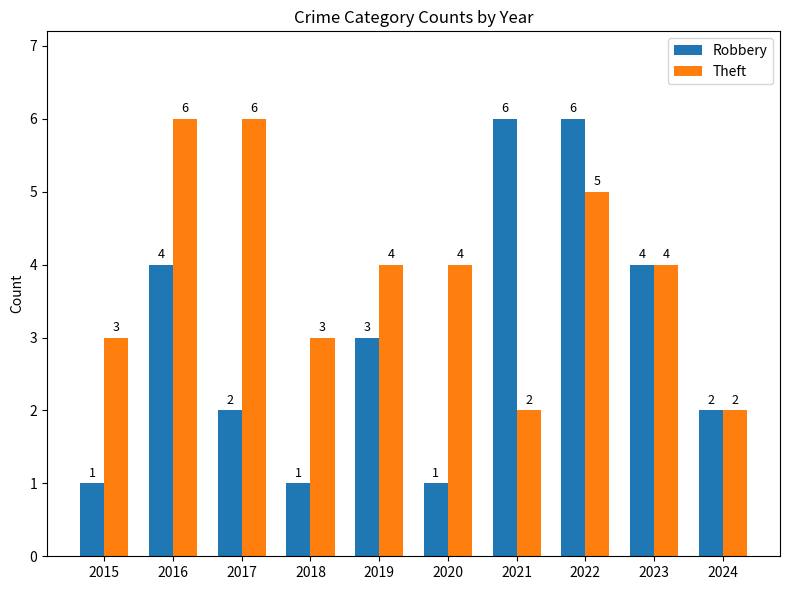

Rank the series at 2022 from lowest to highest value.

Theft, Robbery